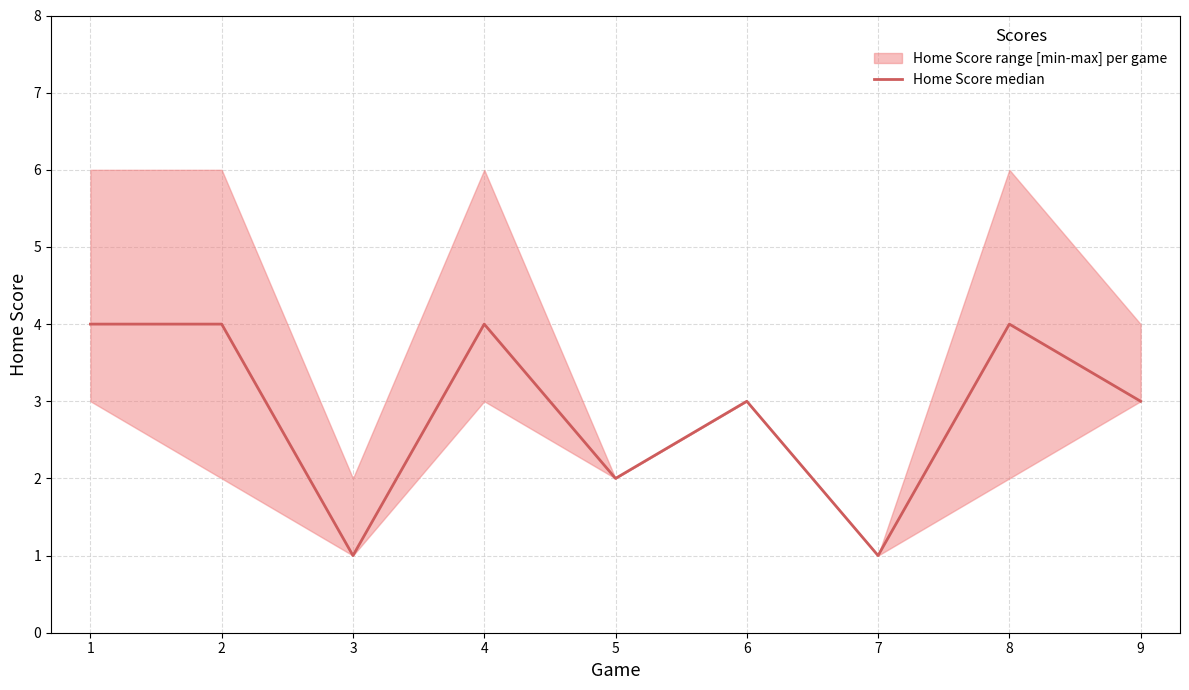

Count the number of values greater than 3.

4